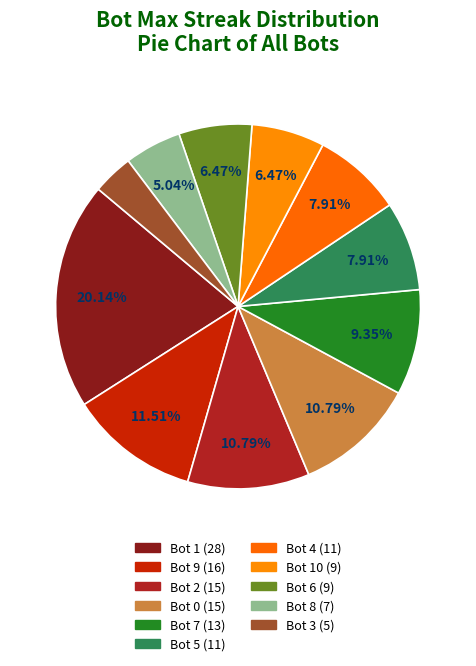

How many slices are in this pie chart?

11